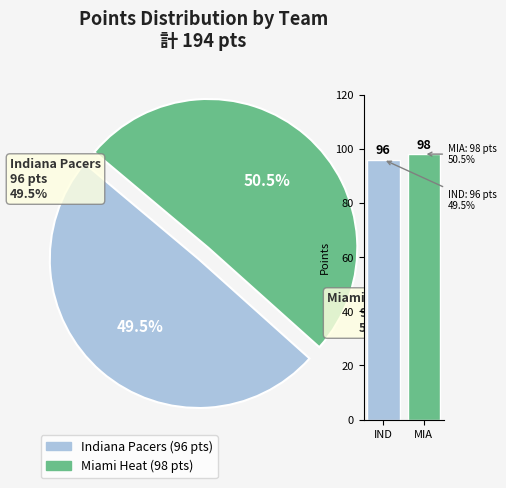

Does any single category account for the majority?

Yes